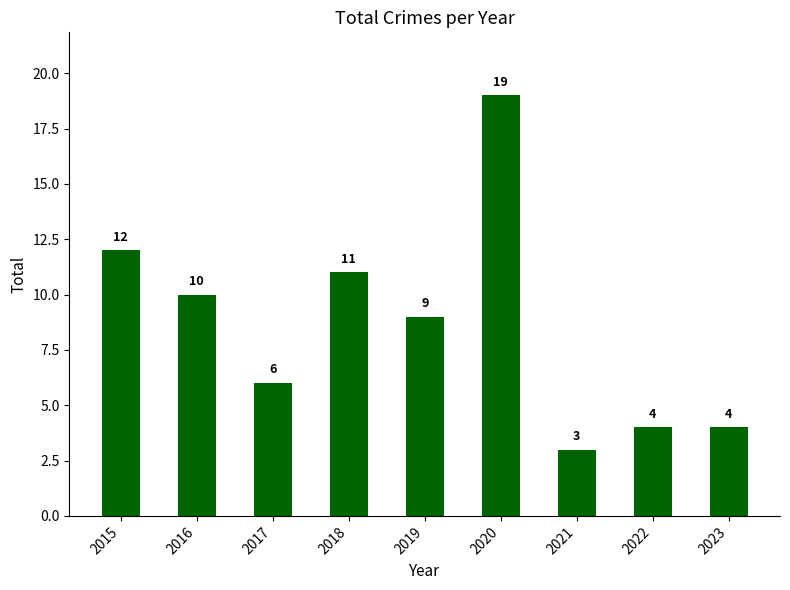

What is the difference between the values at 2019 and 2018?

2